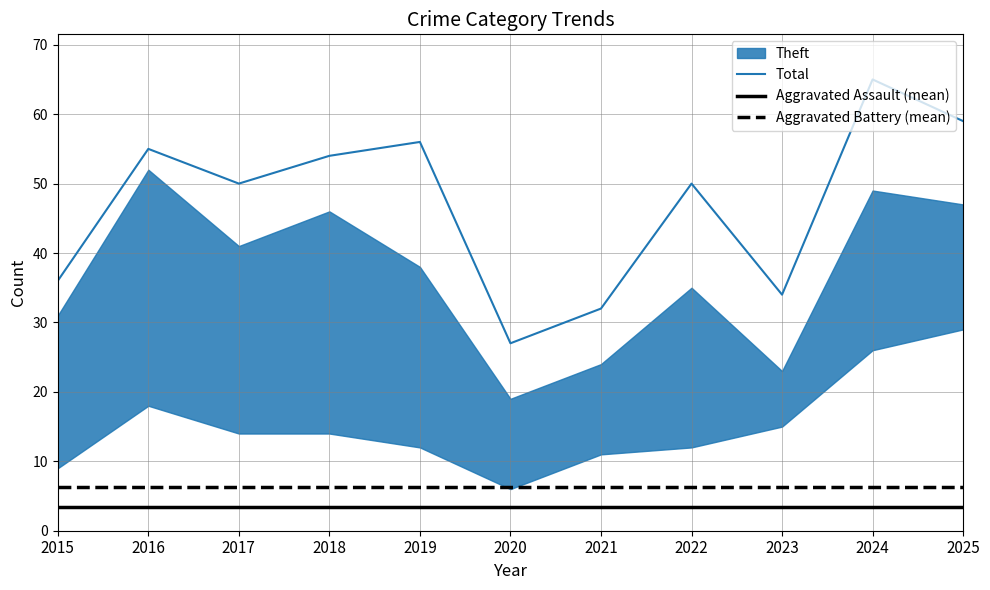

The value of Total at 2023 is 34. True or false?

True